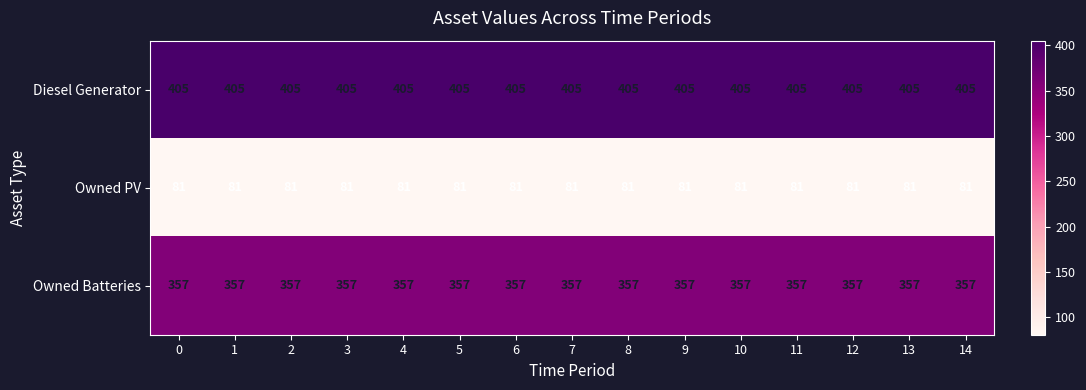

What is the average value of the Owned PV series?

81